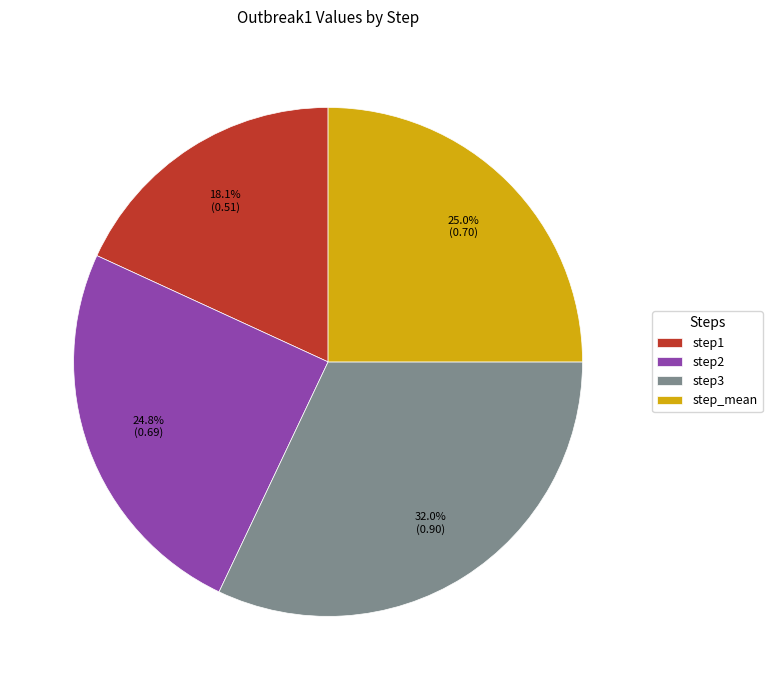

Combined, do step3 and step2 account for over 50%?

Yes